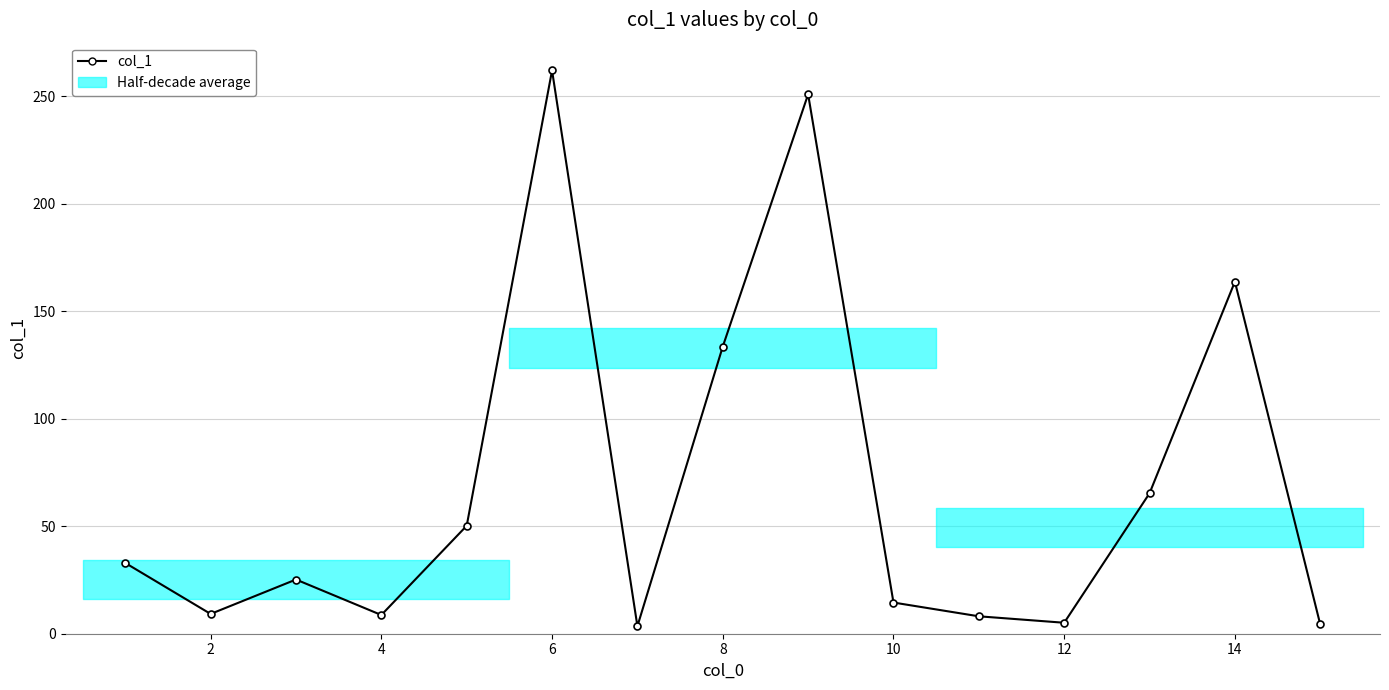

What is the sum of all values?

1036.9